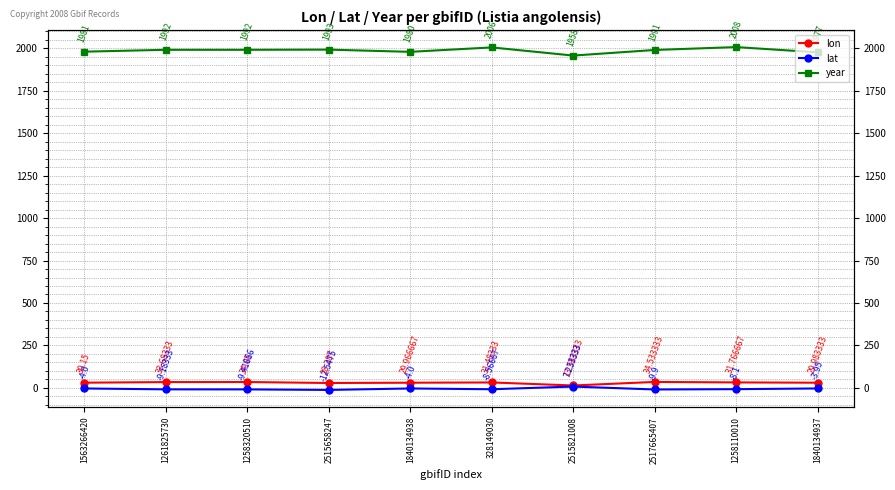

Count the number of categories in the chart.

10